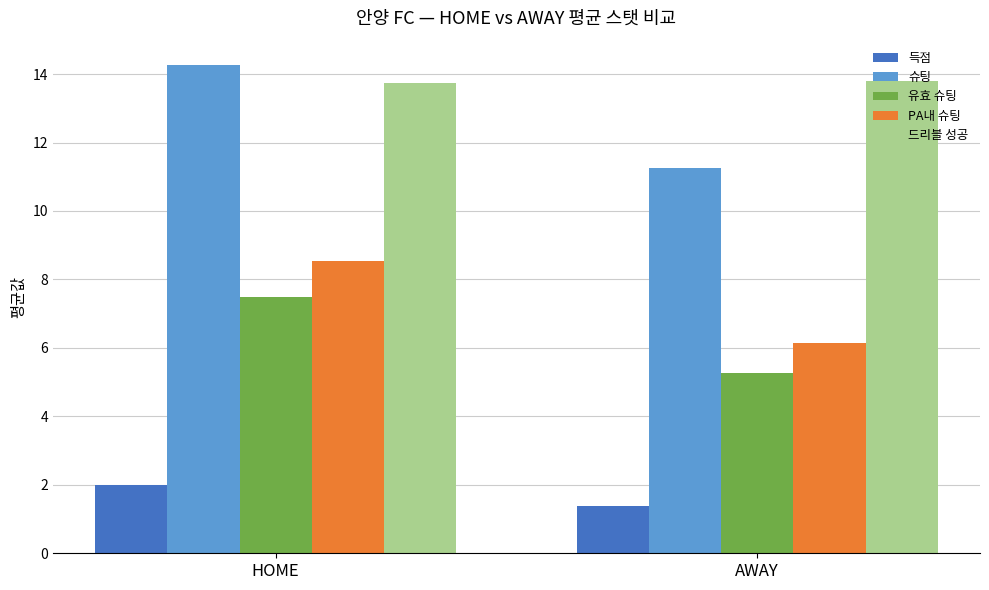

What is the spread (max minus min) of values at AWAY?

12.4